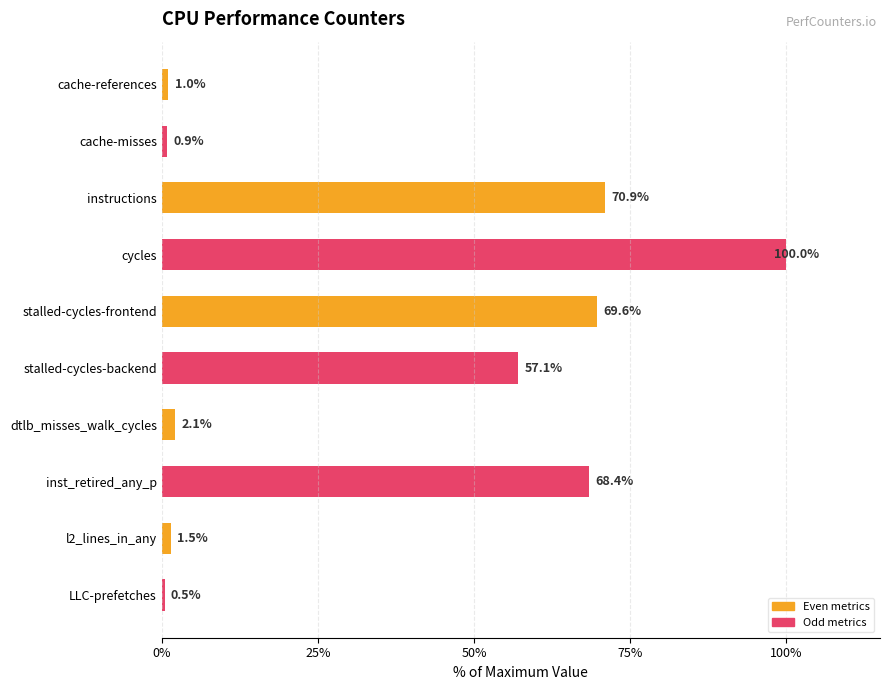

What is the minimum value shown in the chart?

0.5